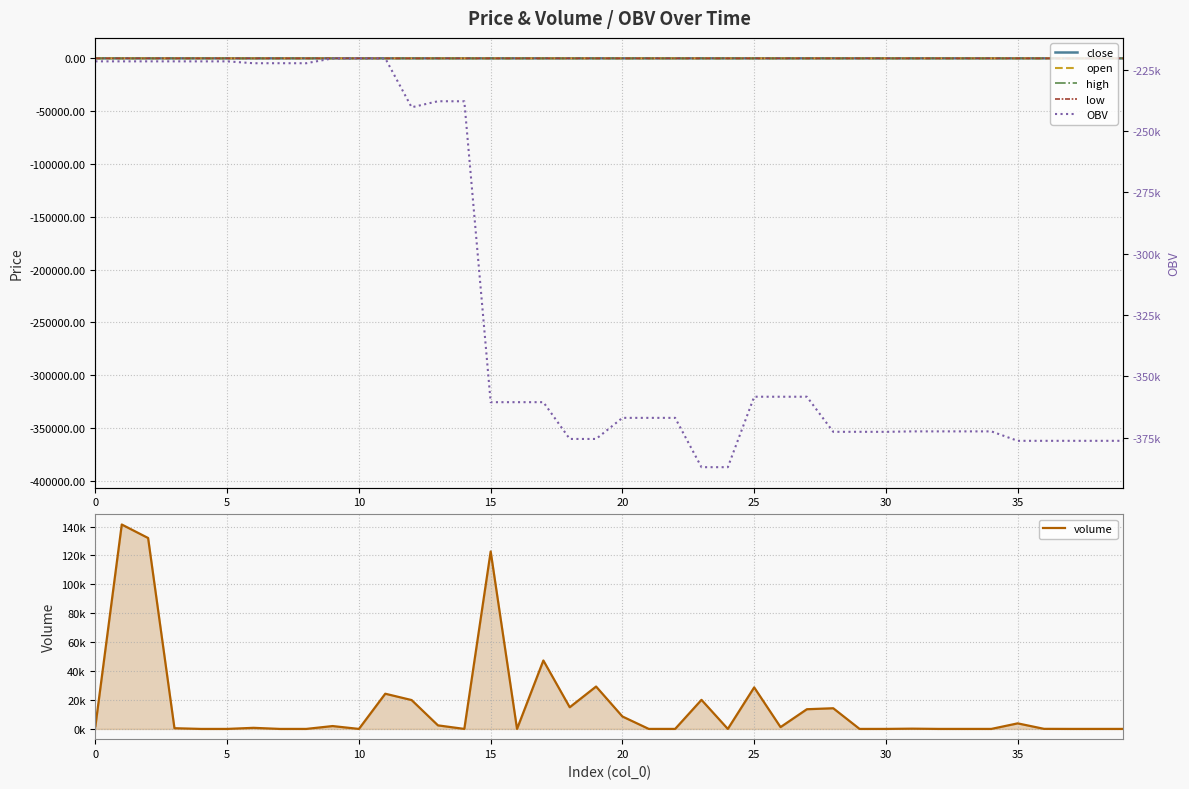

What is the spread (max minus min) of values at 23?

407215.8